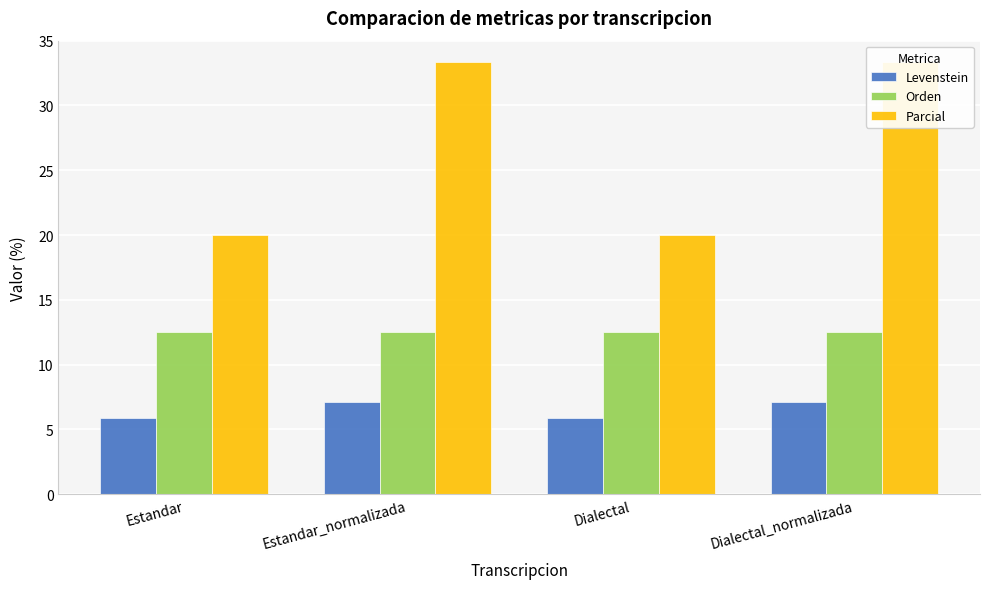

What is the sum of all Levenstein values?

26.1